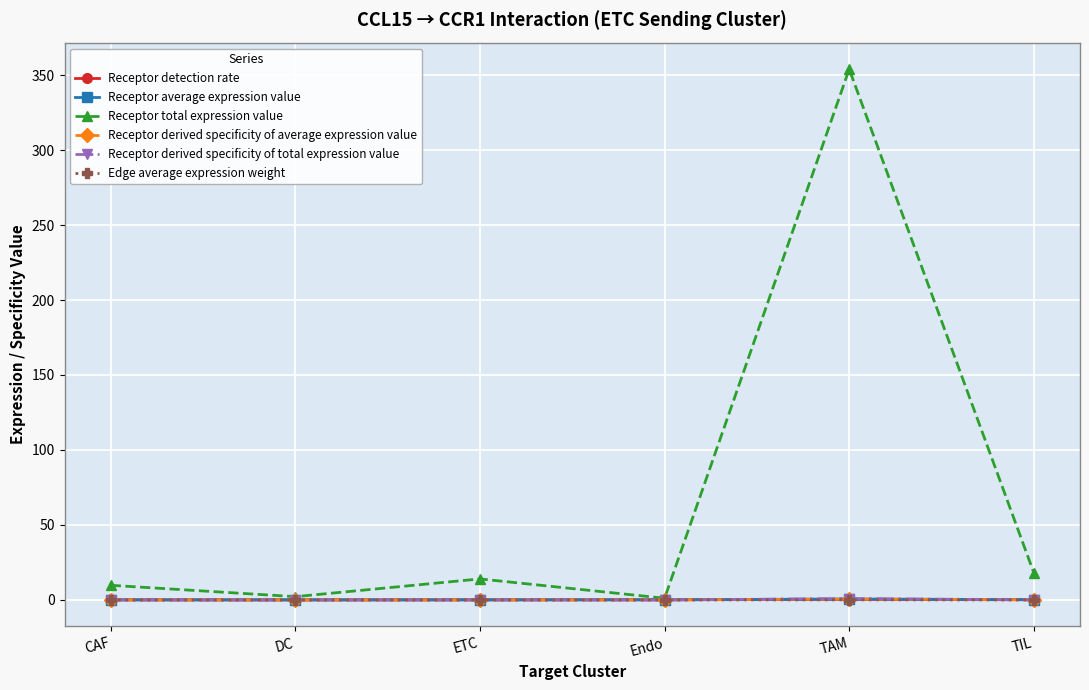

Which series has the largest total across all categories?

Receptor total expression value